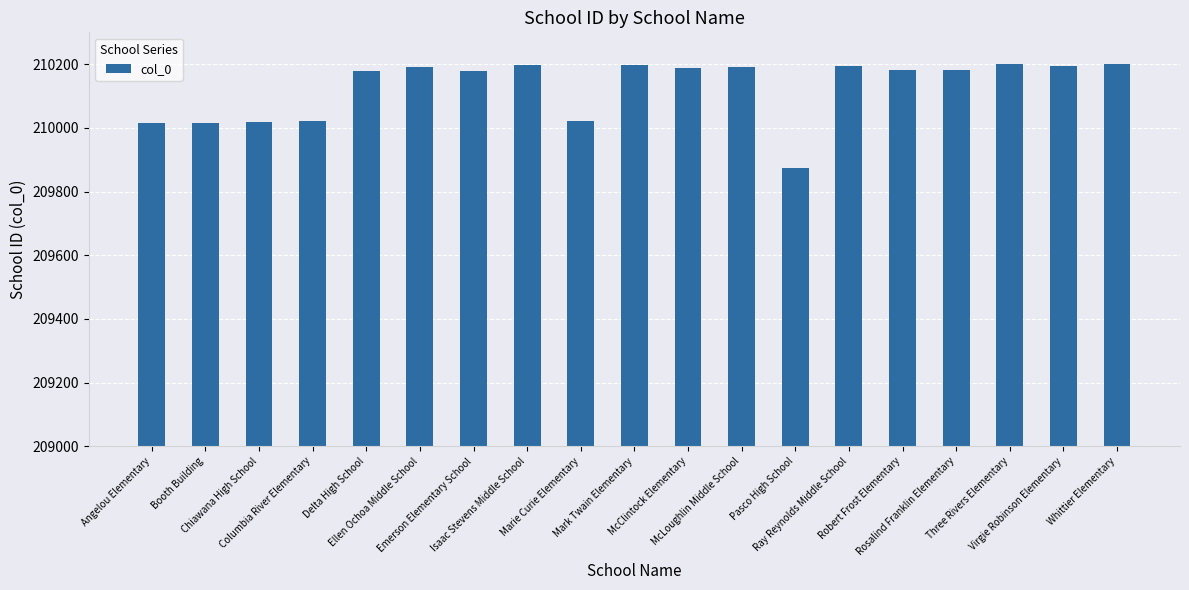

How many series are shown in this chart?

1